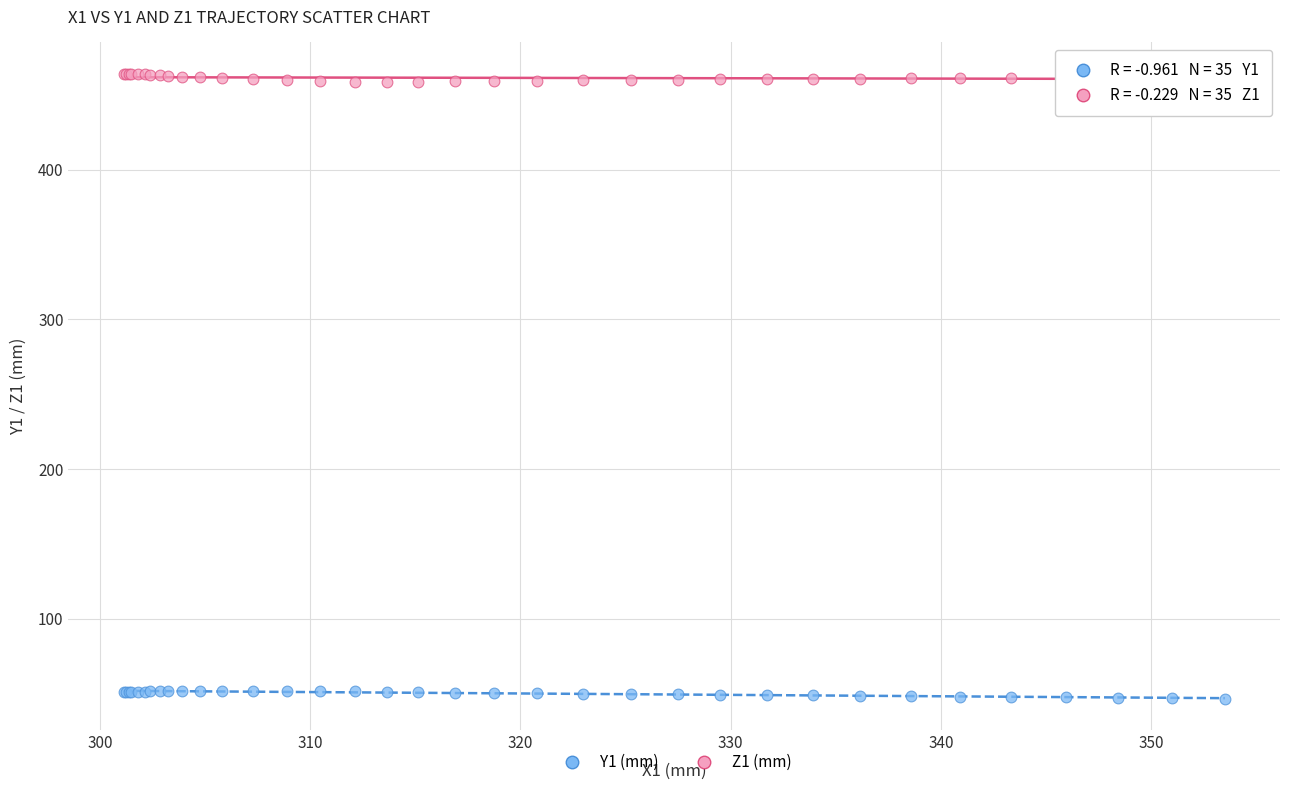

Which series contains the highest Y value?

Z1 (mm)